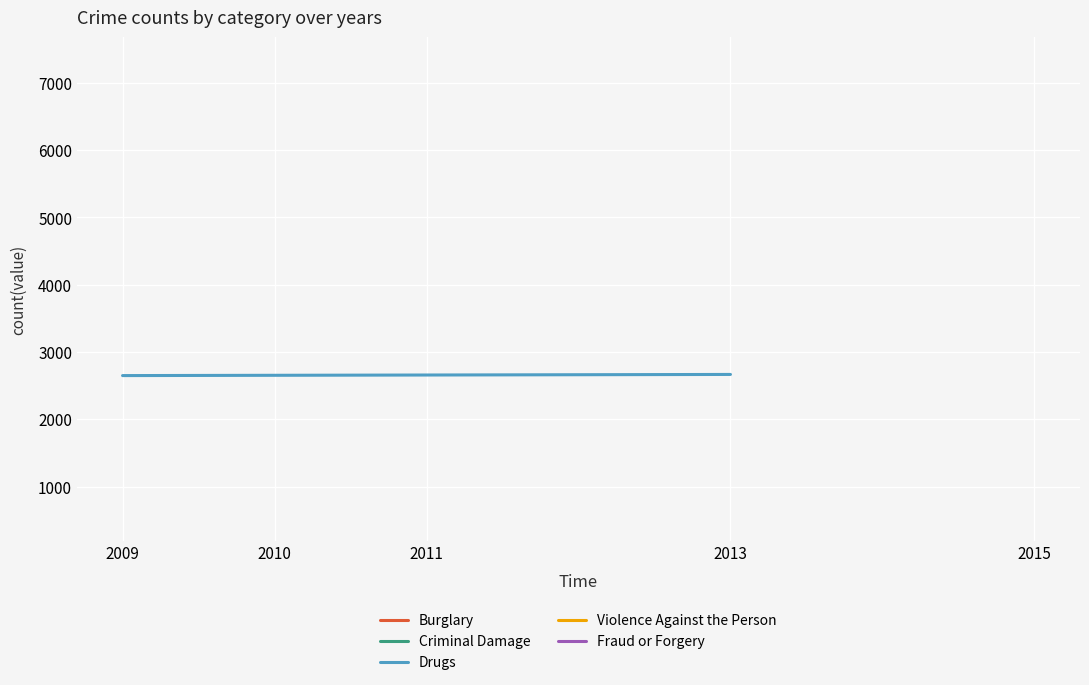

True or false: the data shows 4548 at 2009.

False